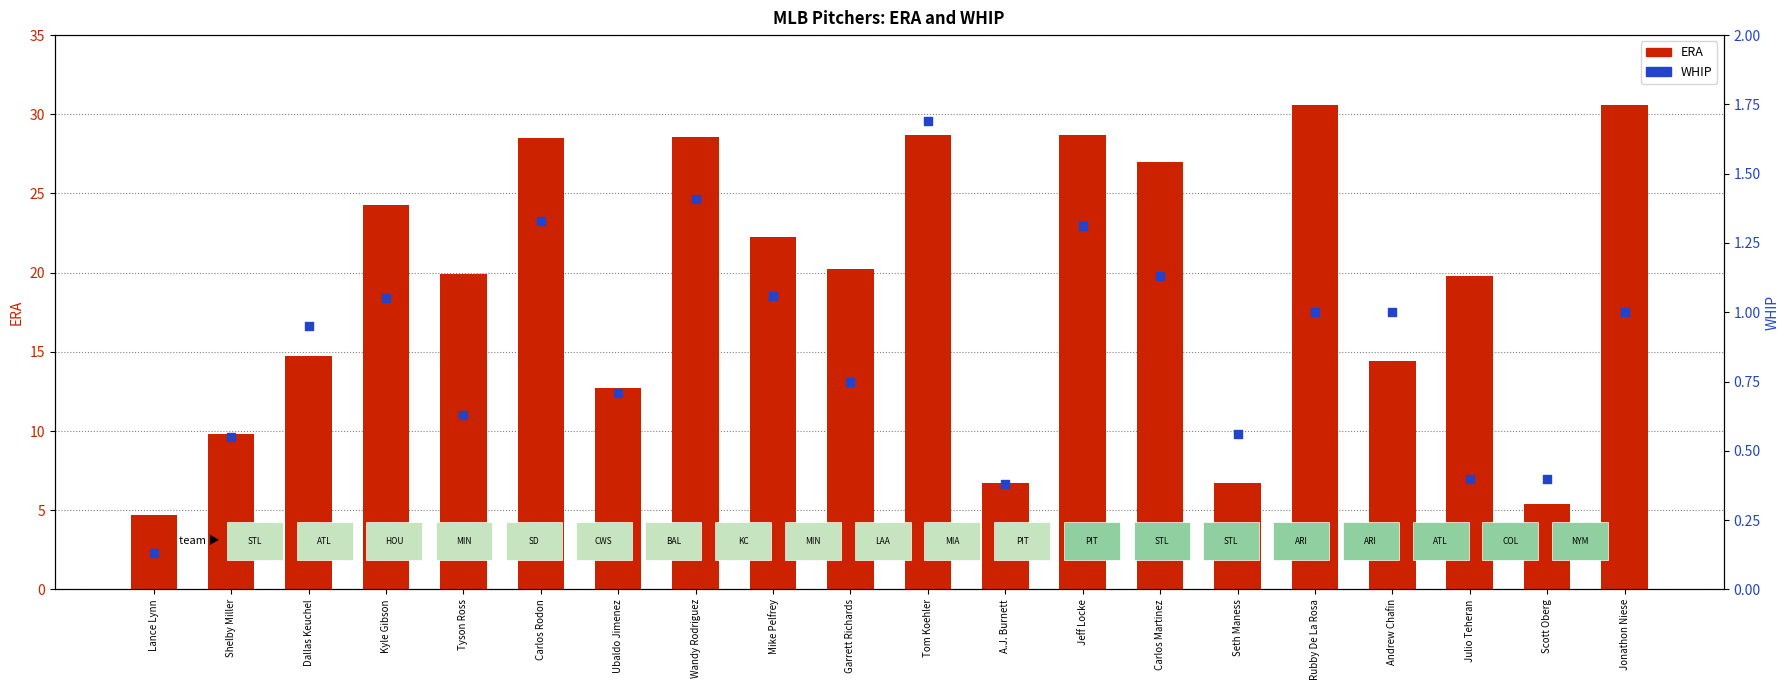

What are all the series names shown in the legend?

ERA, WHIP